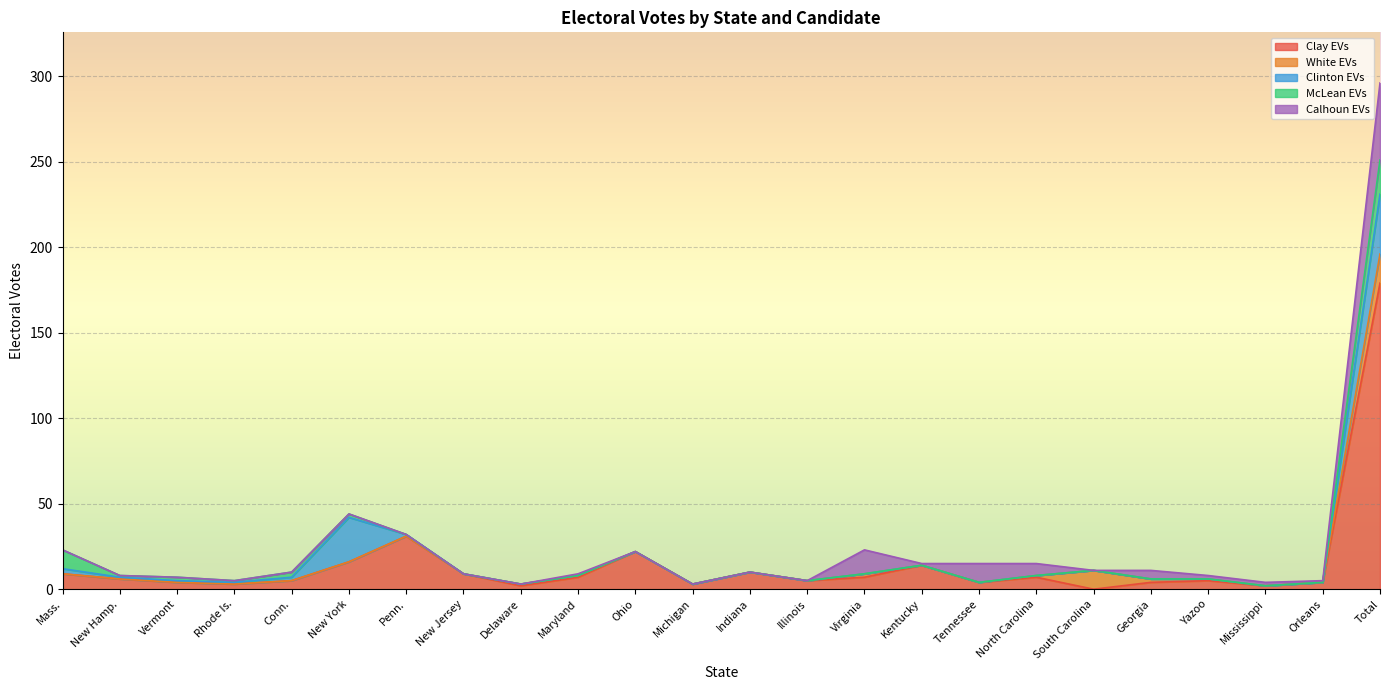

What are all the series names shown in the legend?

Clay EVs, White EVs, Clinton EVs, McLean EVs, Calhoun EVs